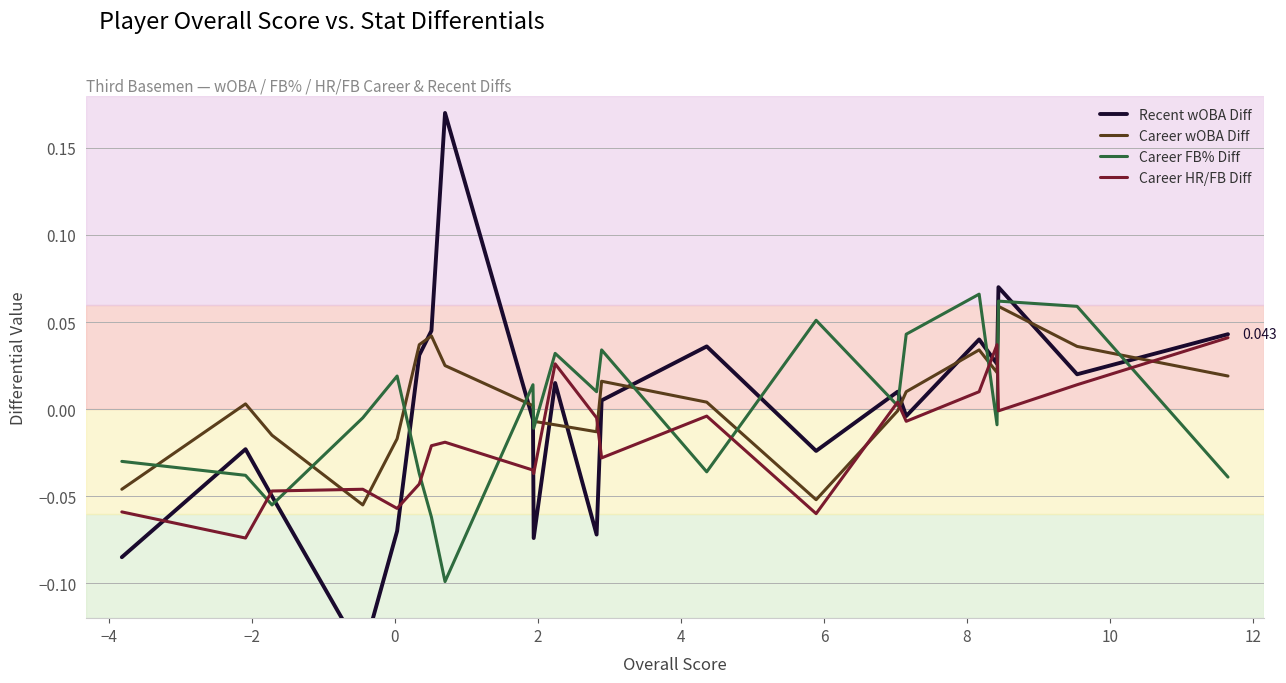

True or false: Career HR/FB Diff and Career wOBA Diff cross at least once.

True